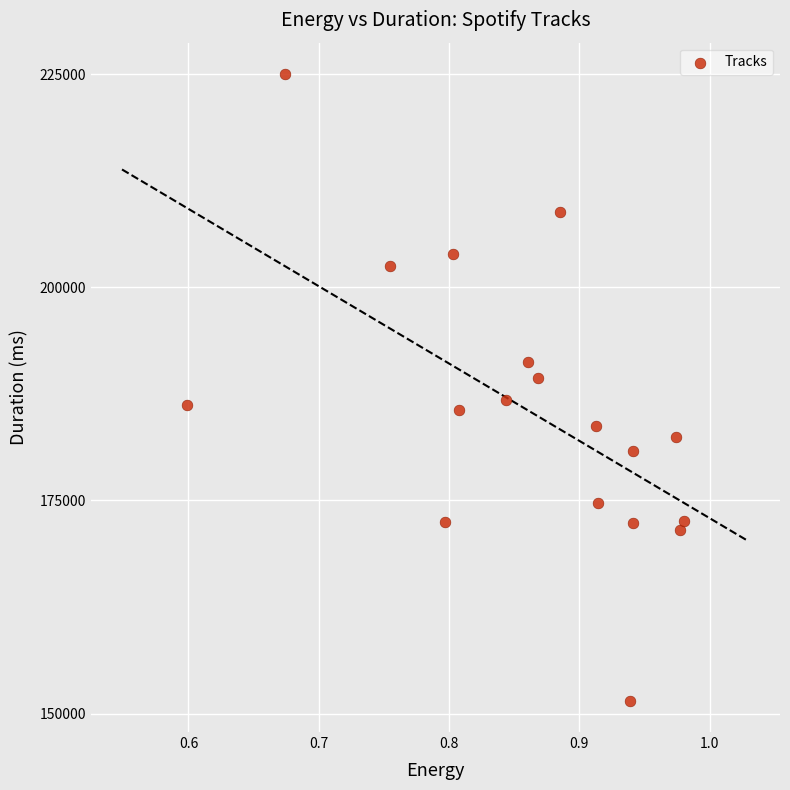

What is the range of Y values (max minus min)?

73477